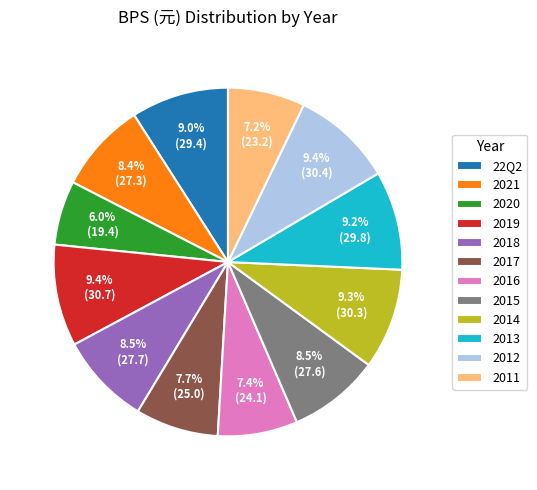

Which category has the smallest portion of the pie?

2020